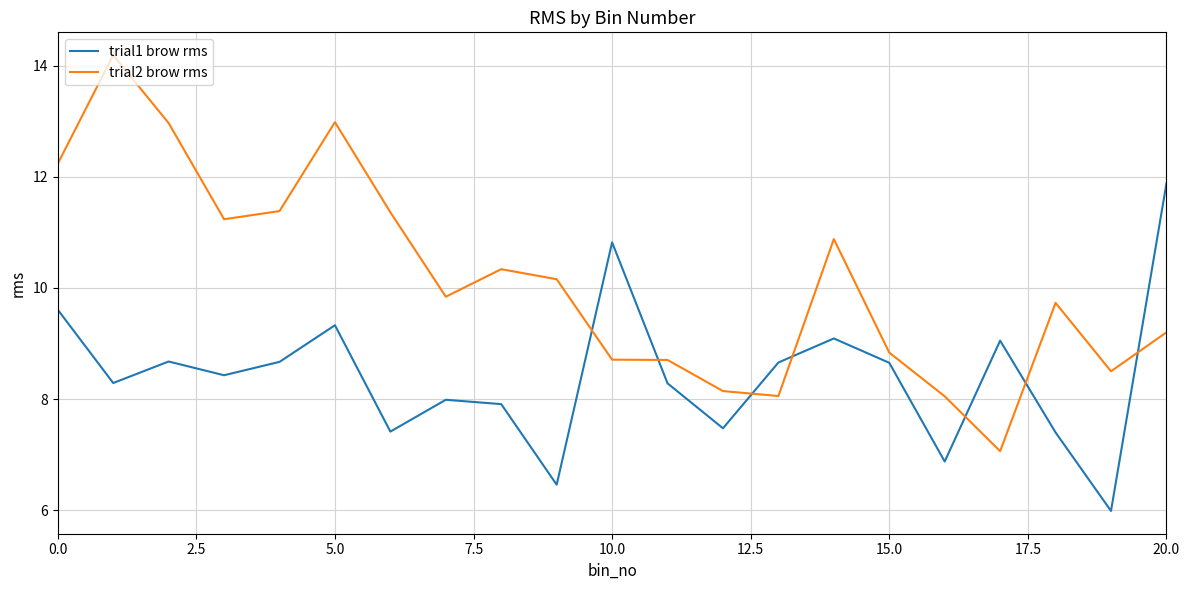

List the series in order of their overall mean, highest first.

trial2 brow rms, trial1 brow rms